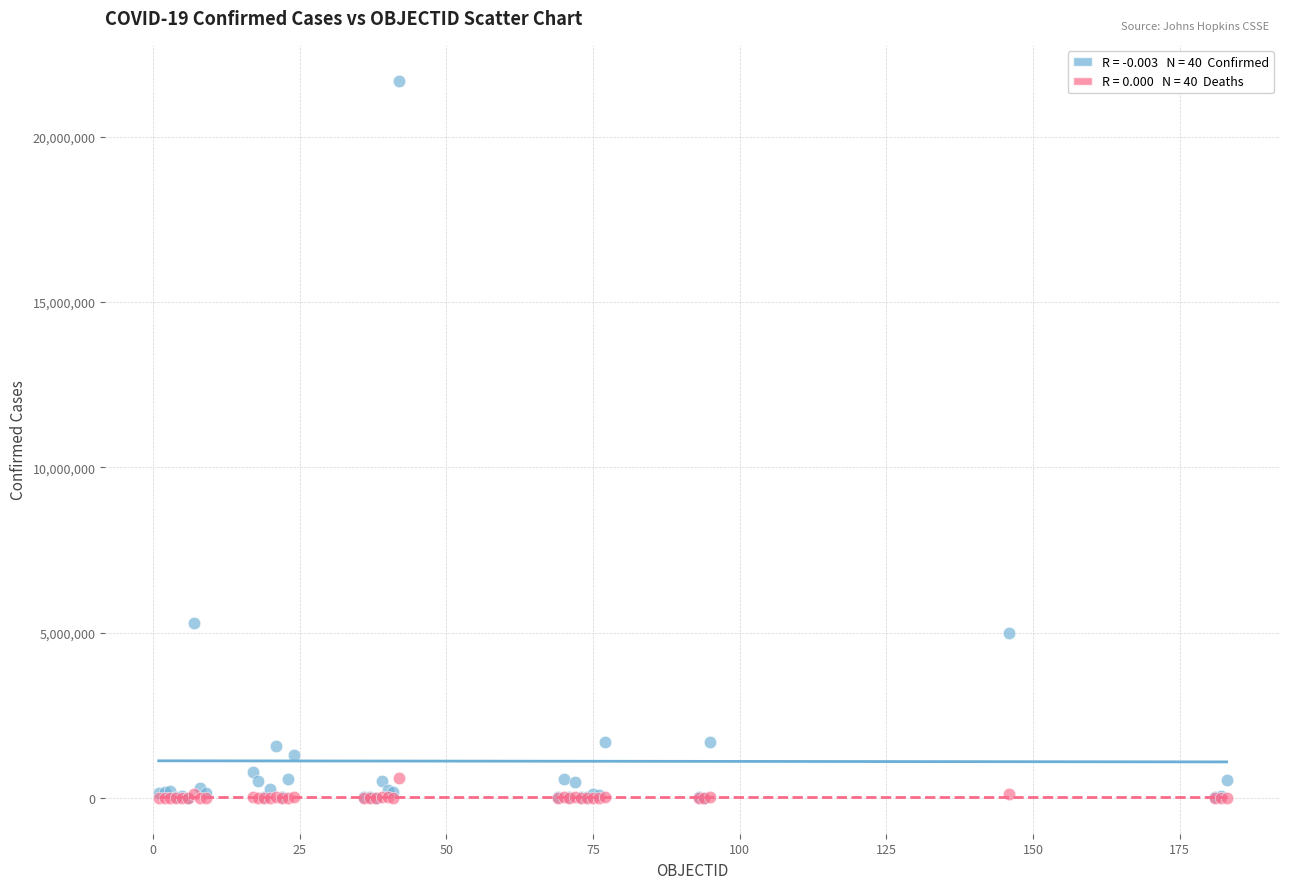

Across all series, what Y value is closest to 10848672?

5277525